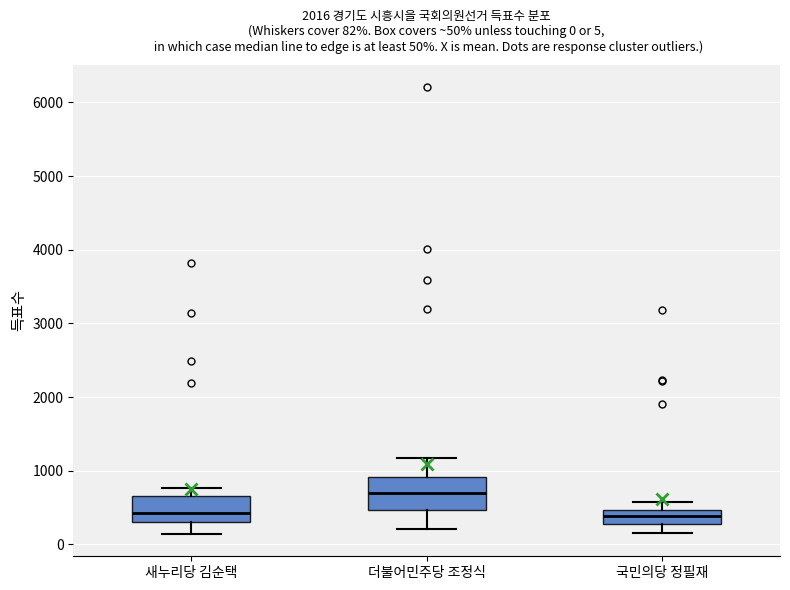

Which box has the highest median line?

더불어민주당 조정식